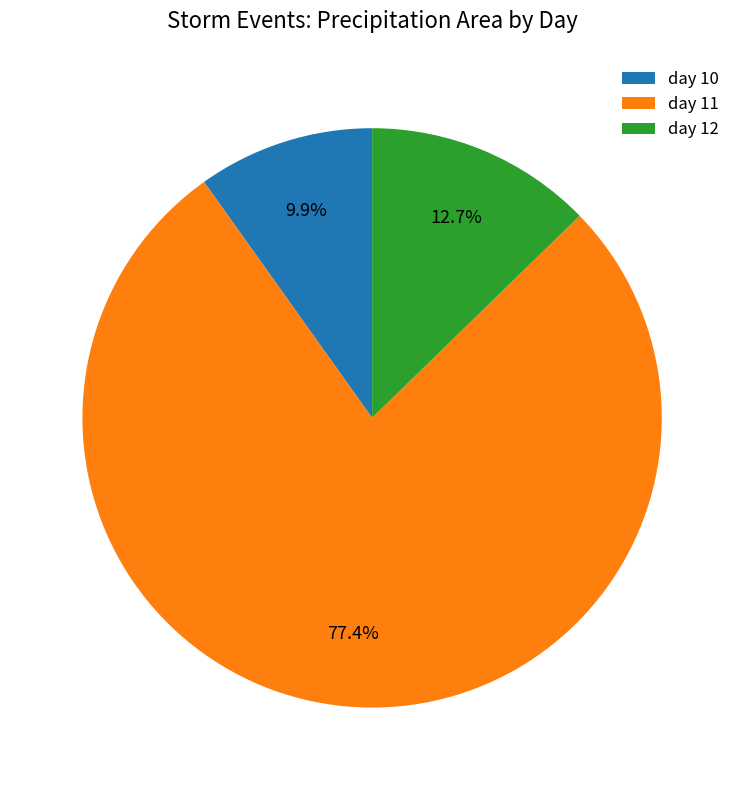

How many slices are in this pie chart?

3